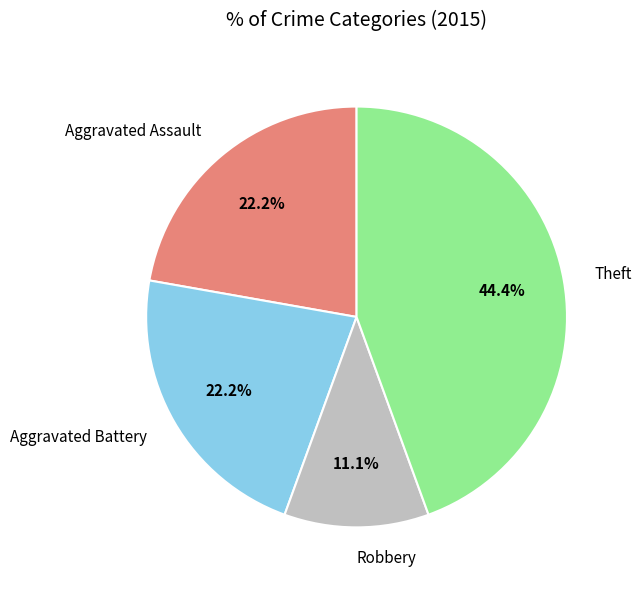

Which slice is the largest?

Theft